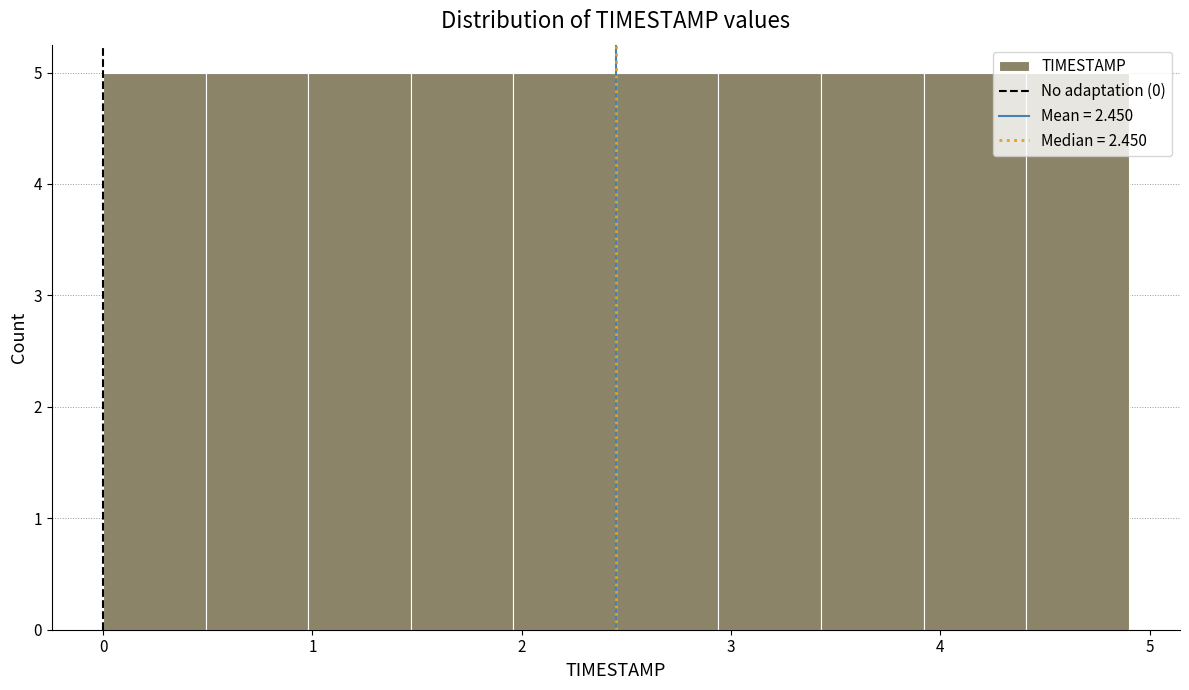

Reading left to right, transcribe this chart: for each bar, give the range it covers on the x-axis and its height. Neither the bar edges nor the heights are printed on the chart, so give them approximately, as read against the axes.

0.00 to 0.49: 5
0.49 to 0.98: 5
0.98 to 1.47: 5
1.47 to 1.96: 5
1.96 to 2.45: 5
2.45 to 2.94: 5
2.94 to 3.43: 5
3.43 to 3.92: 5
3.92 to 4.41: 5
4.41 to 4.90: 5